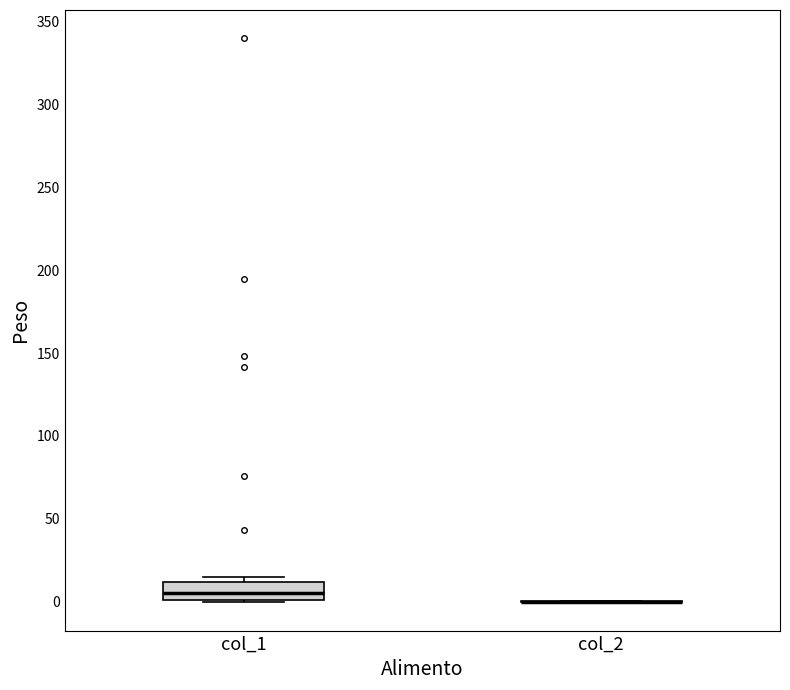

Reading left to right, read every box against the y-axis: the position of its median line, the range the box covers, and the ends of its whiskers. The values are not printed on the chart, so give them approximately, as read against the axis.

col_1: median 5, box 0 to 10, whiskers 0 to 15
col_2: box collapsed to a line at 0, whiskers 0 to 0